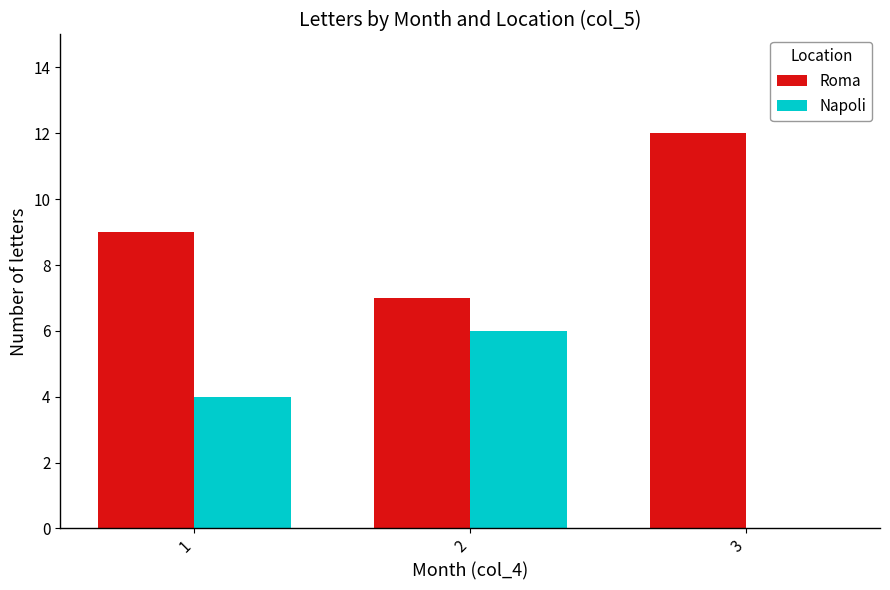

At which label does Roma reach its peak?

3